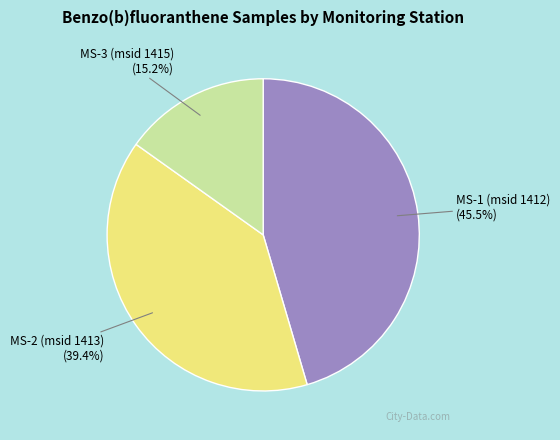

Is there any slice that represents more than half of the pie?

No